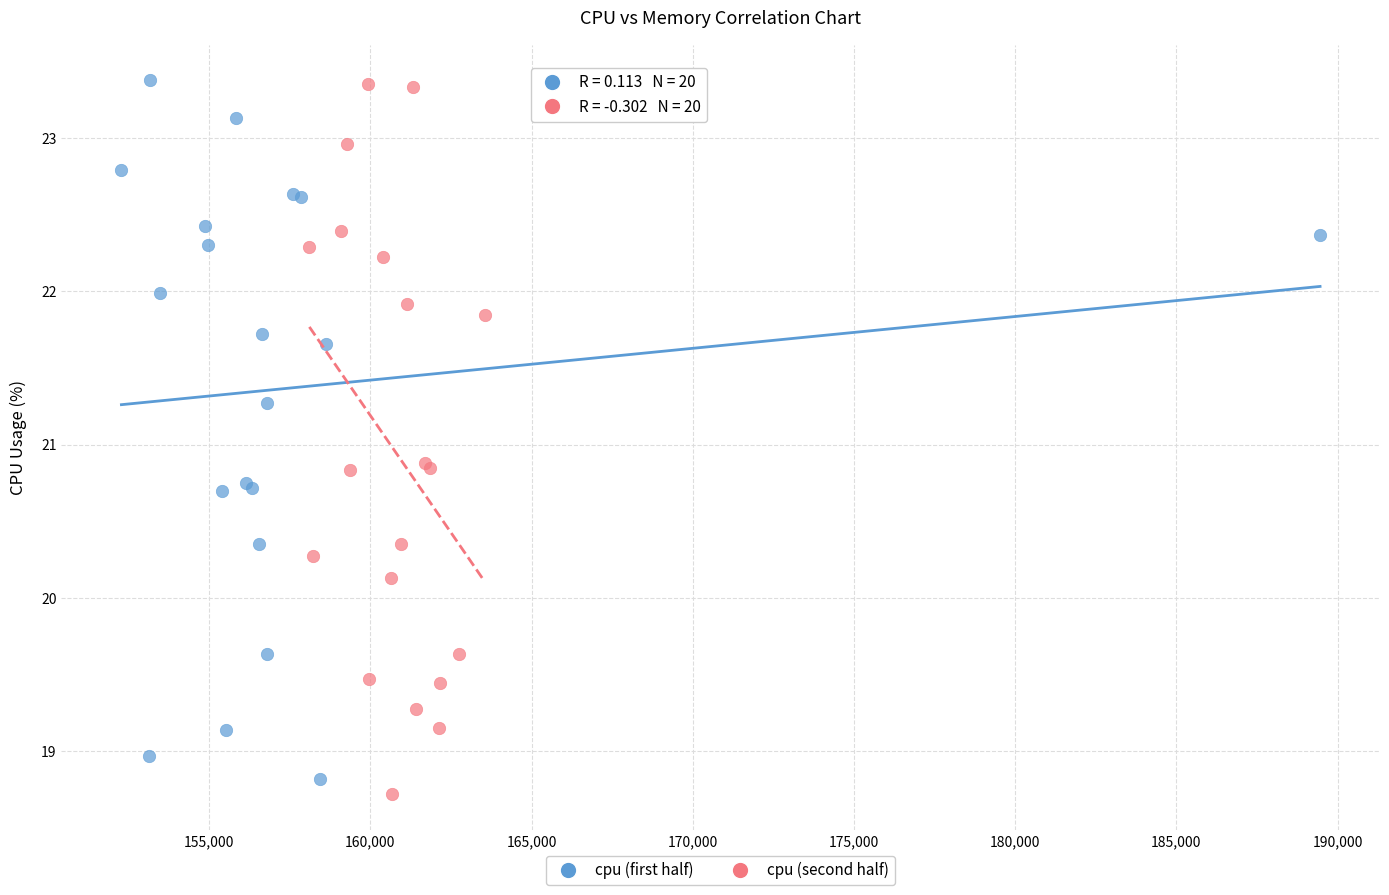

What are all the series names shown in the legend?

cpu (first half), cpu (second half)